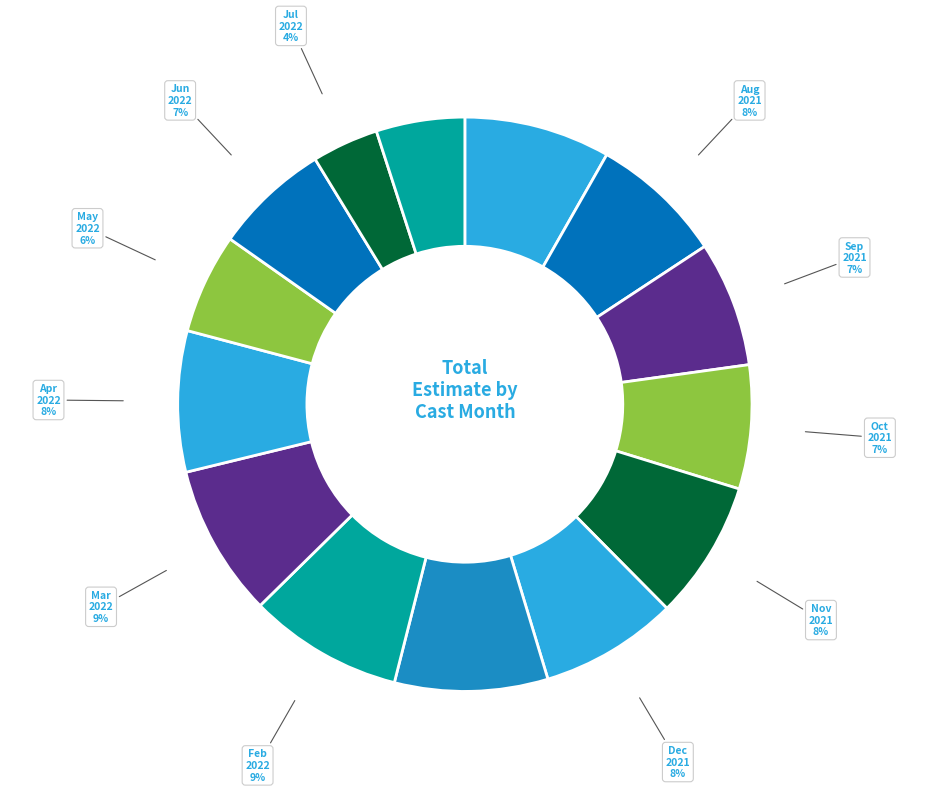

How many slices are in this pie chart?

14